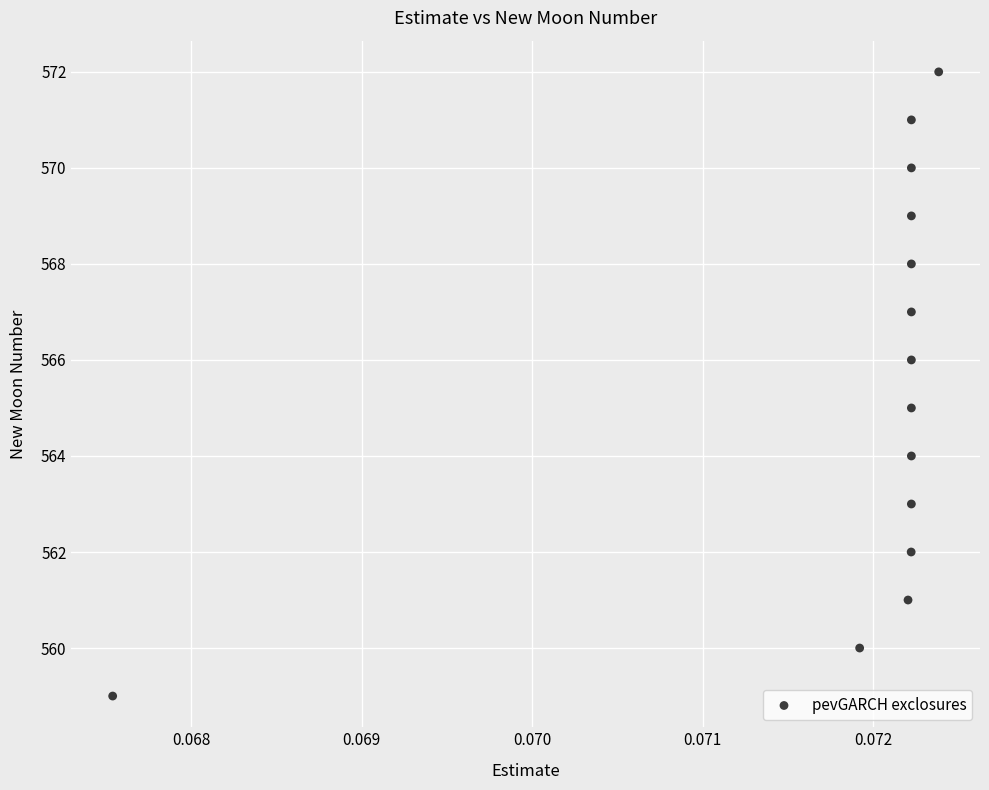

What is the range of Y values (max minus min)?

13